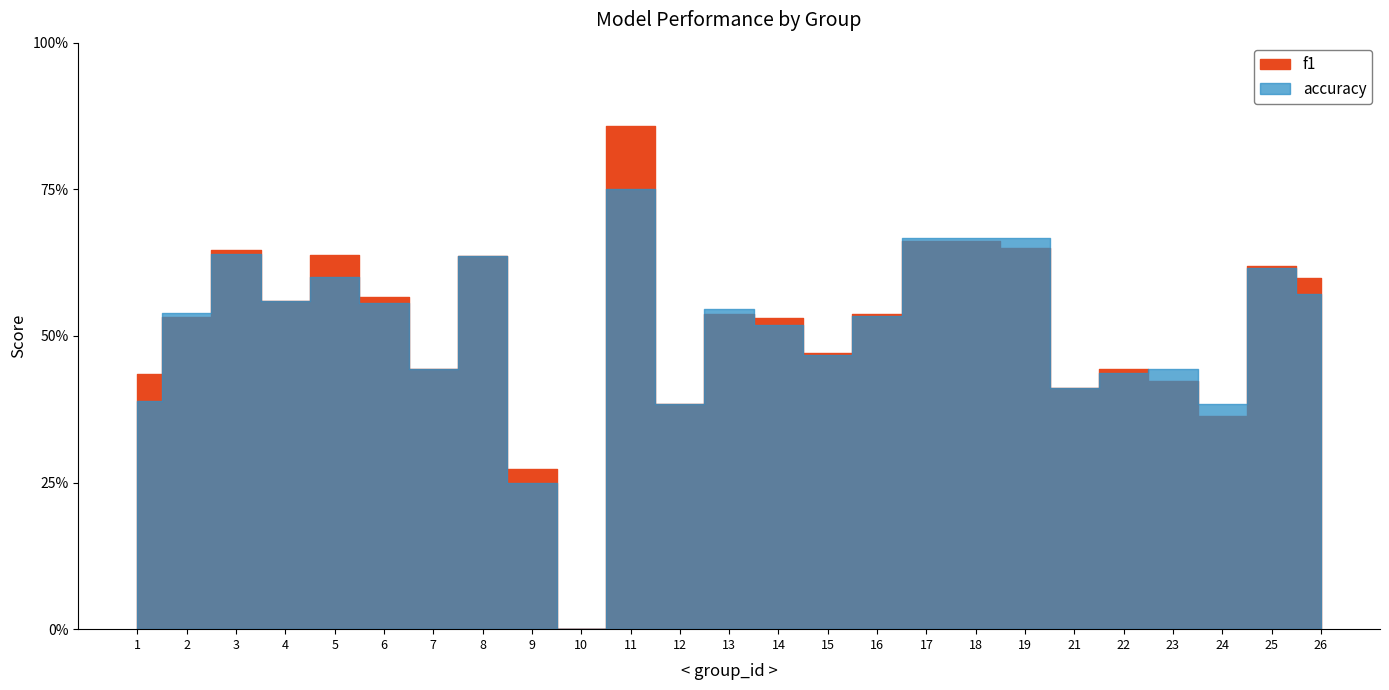

True or false: f1 has a value of 0.6 at 23.

False